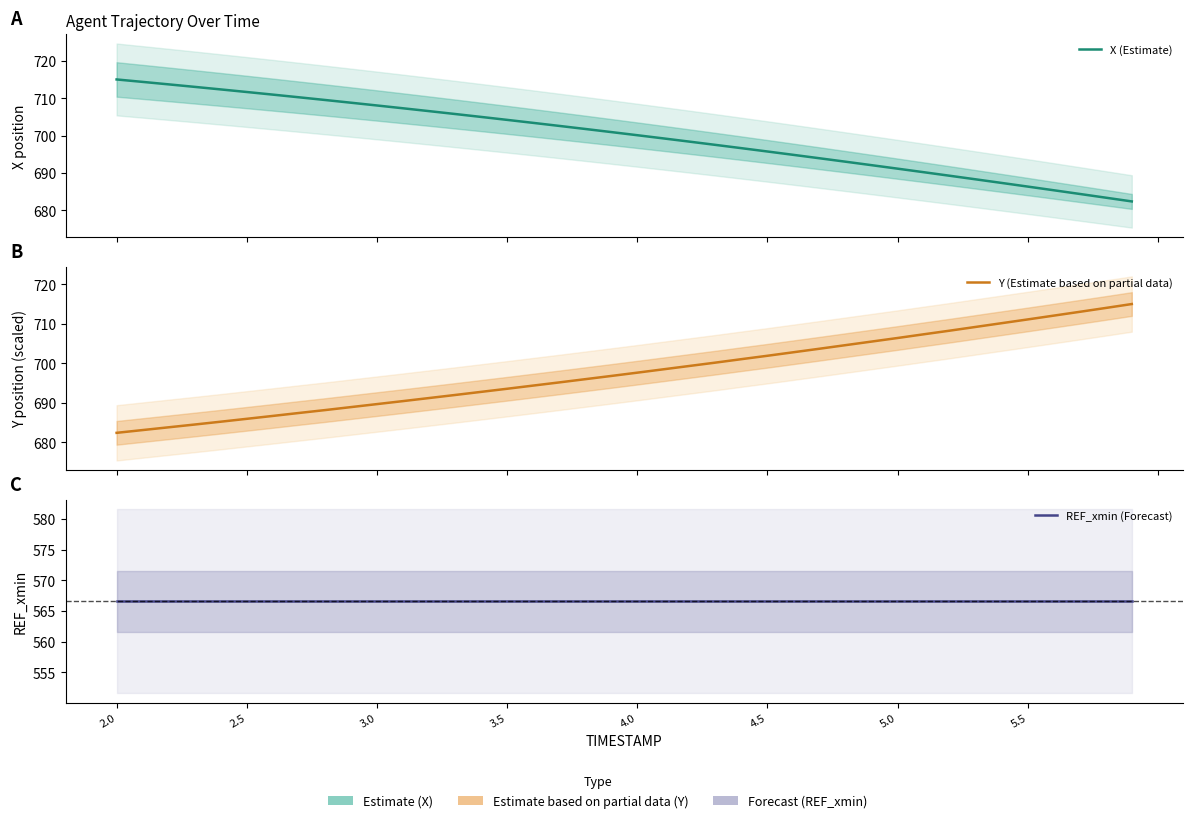

Is the value of Y (Estimate based on partial data) at 37 greater than the value of X (Estimate) at 37?

Yes